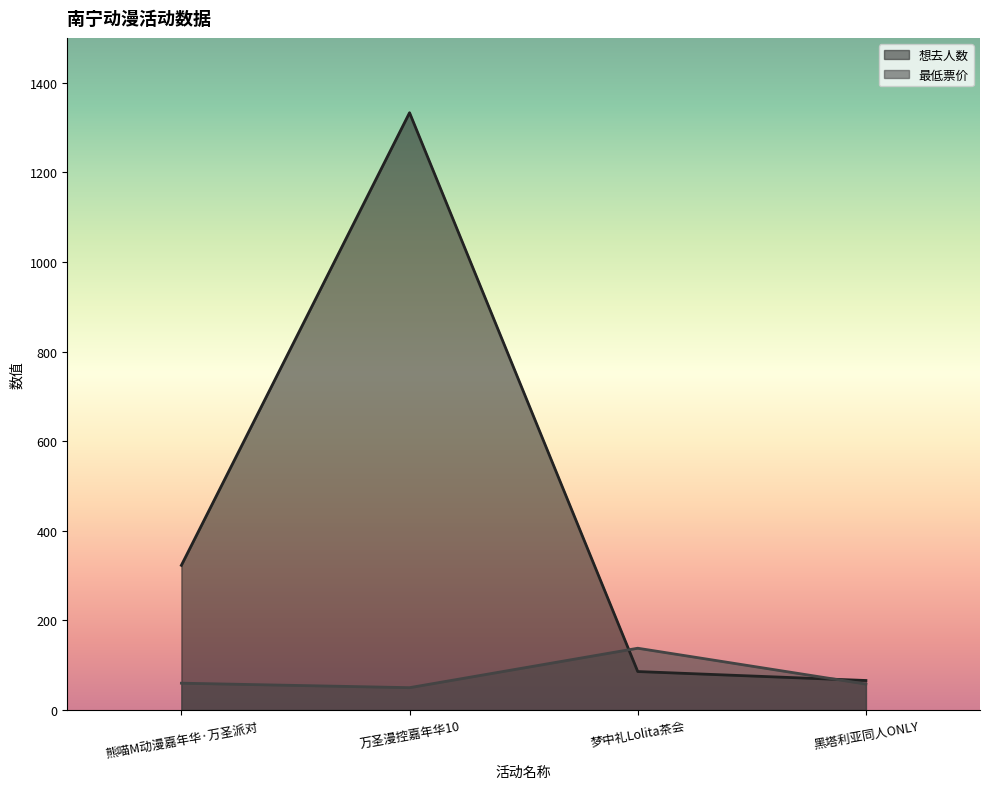

What is the sum of all 想去人数 values?

1808